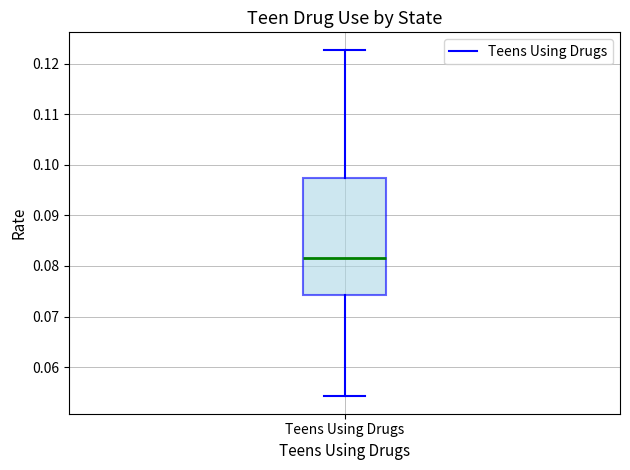

Where does the upper whisker of the box for Teens Using Drugs end on the y-axis? The values are not printed on the chart, so give them approximately, as read against the axis.

0.123